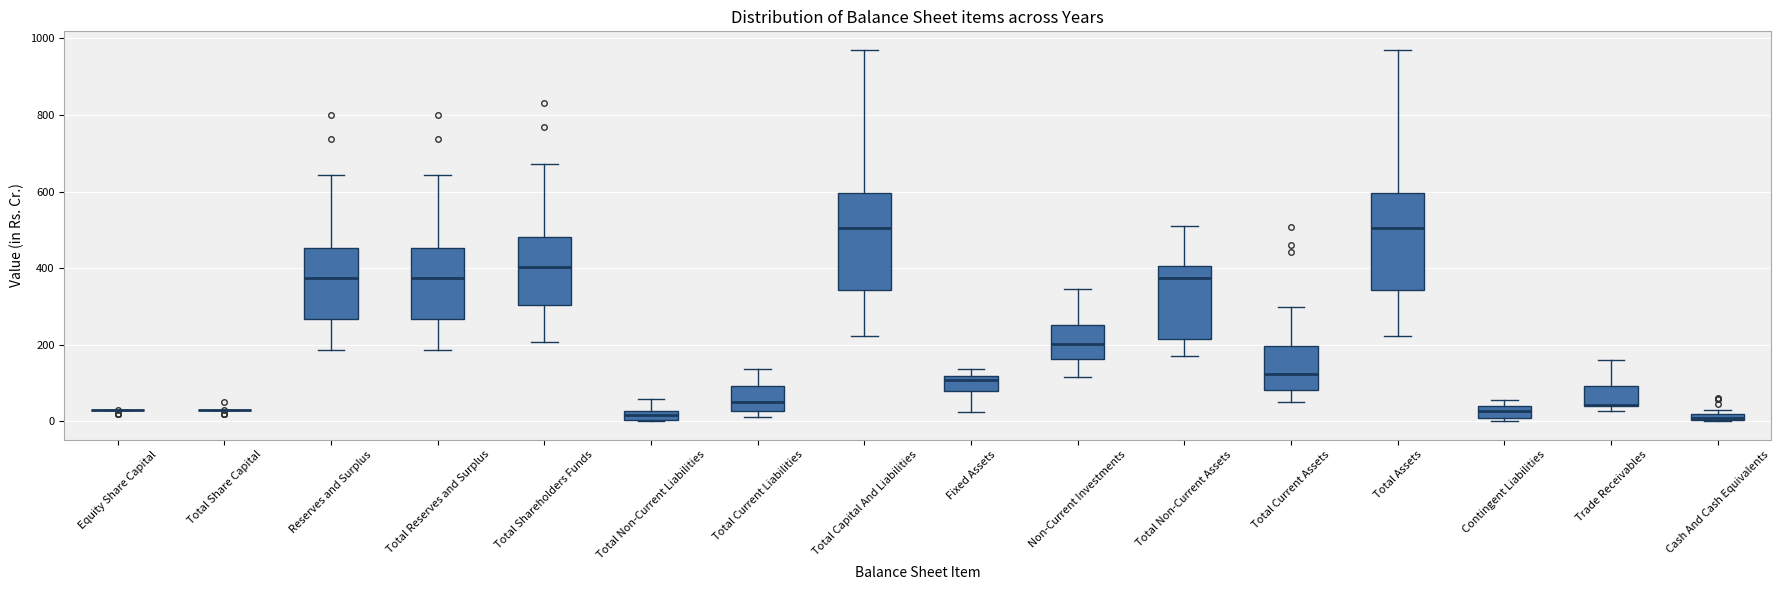

Where is the upper edge of the box for Fixed Assets on the y-axis? The values are not printed on the chart, so give them approximately, as read against the axis.

120